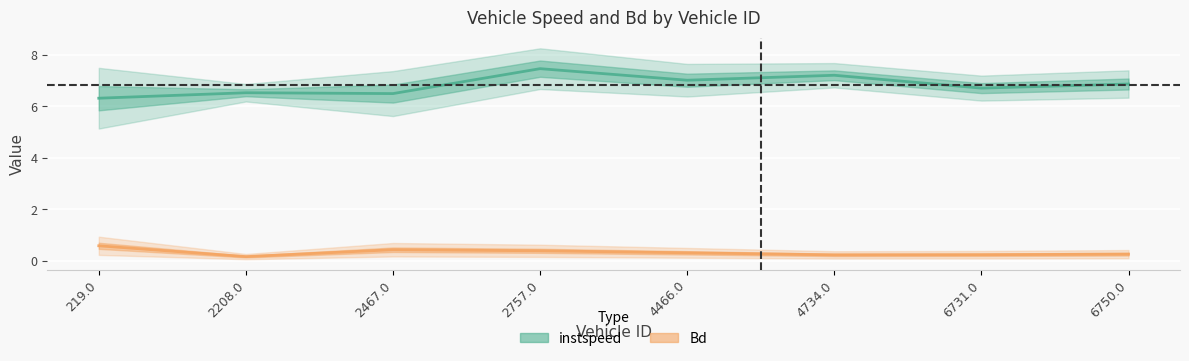

Reading left to right, extract all data points from this chart.

instspeed: 6.3	6.5	6.5	7.5	7.0	7.2	6.7	6.9
Bd: 0.6	0.2	0.4	0.4	0.3	0.2	0.2	0.3